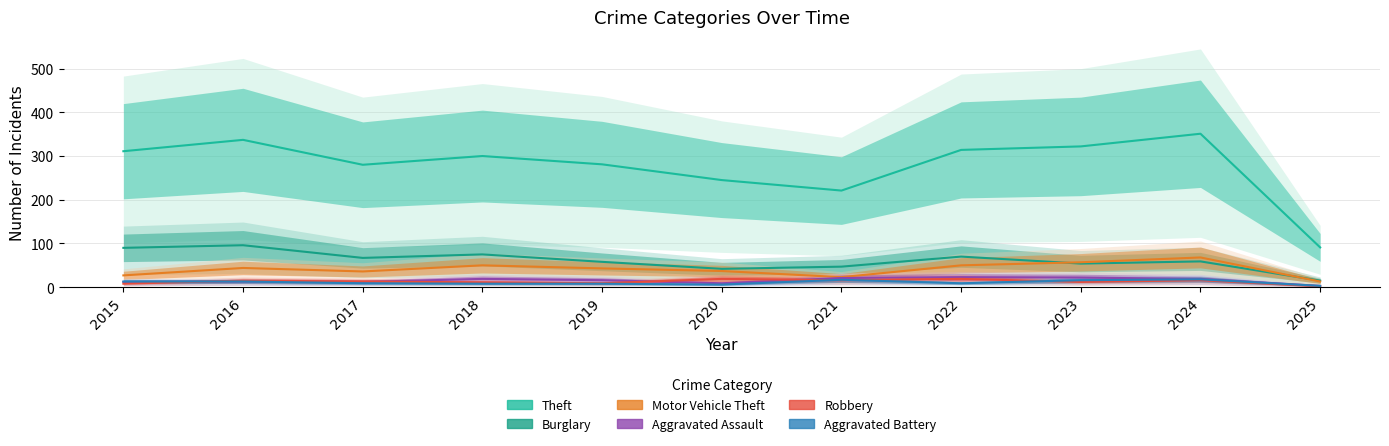

What is the sum of the Burglary values at 2024 and 2021?

106